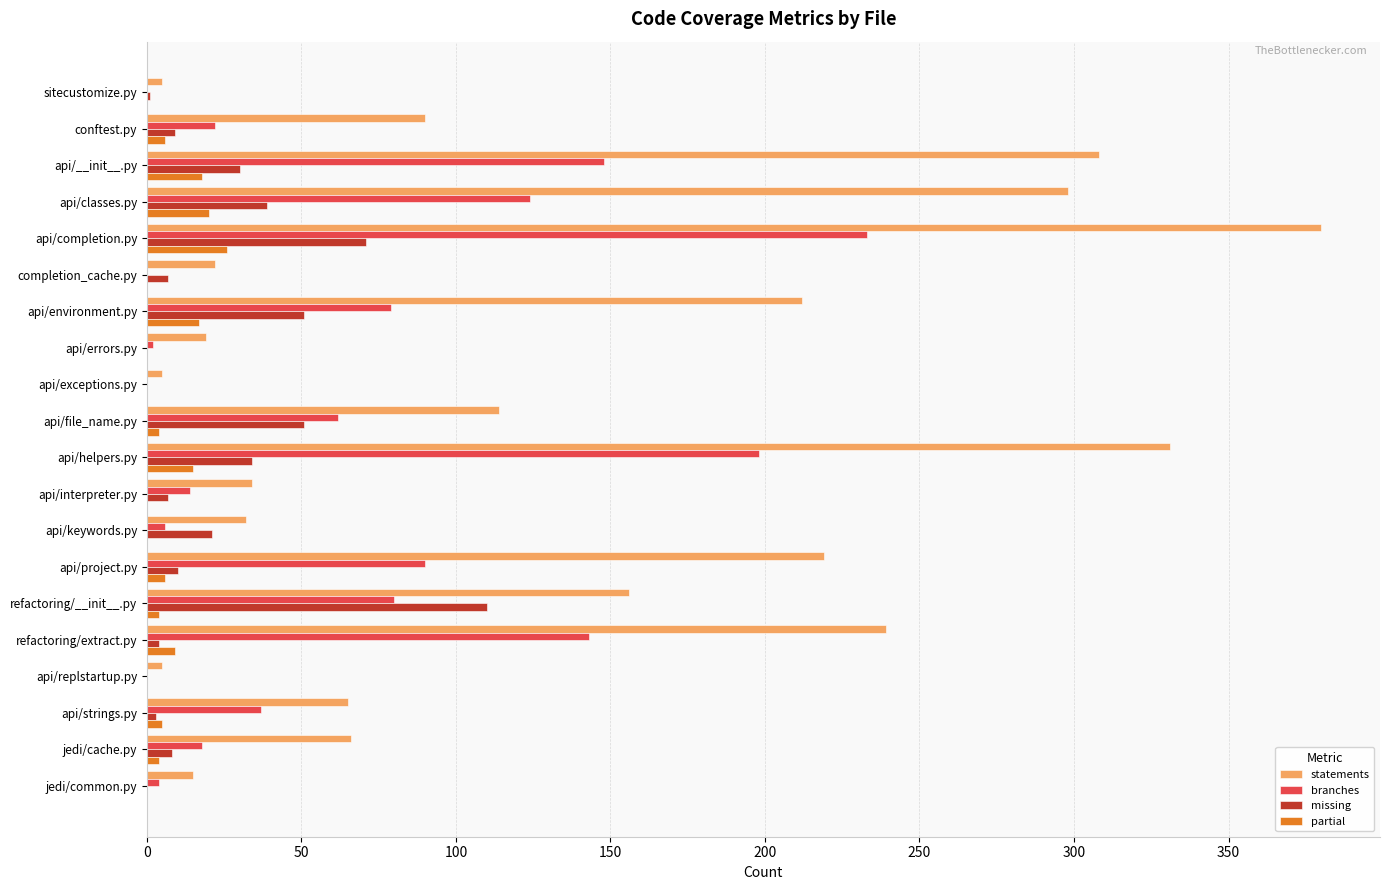

The statements series shows 9 at api/interpreter.py. True or false?

False